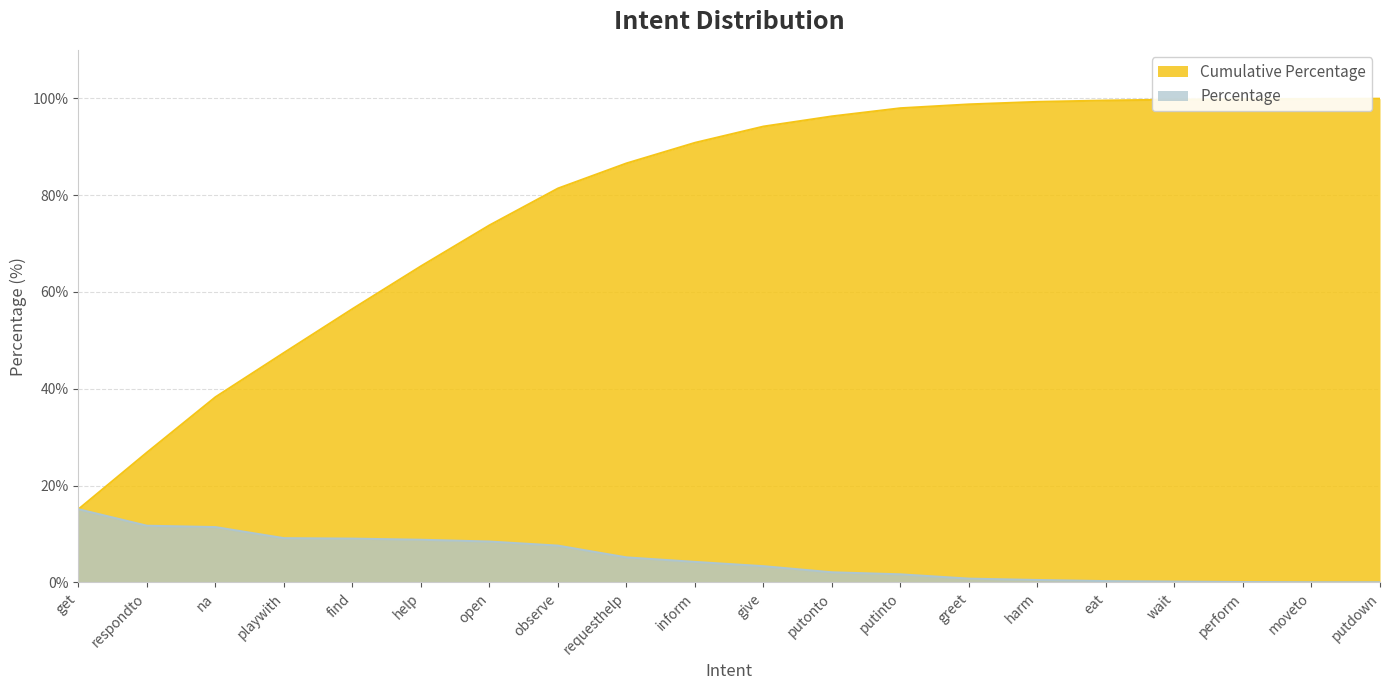

At which label does Percentage first exceed 4?

get